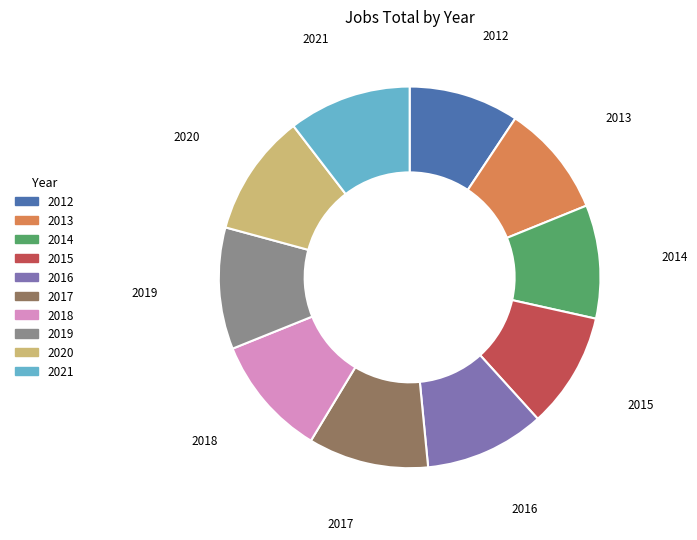

Is the sum of 2012 and 2015 greater than half?

No